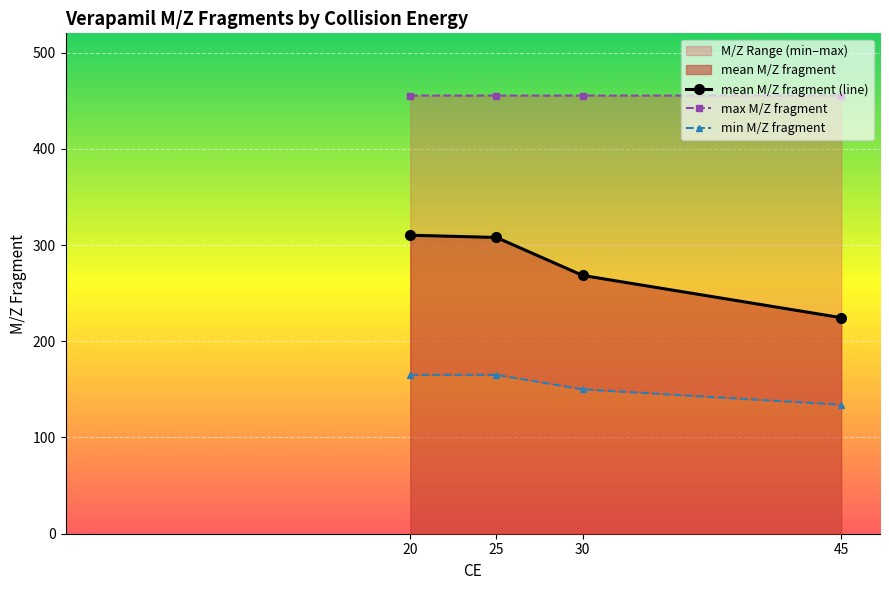

What is the average value of the mean M/Z fragment (line) series?

277.7